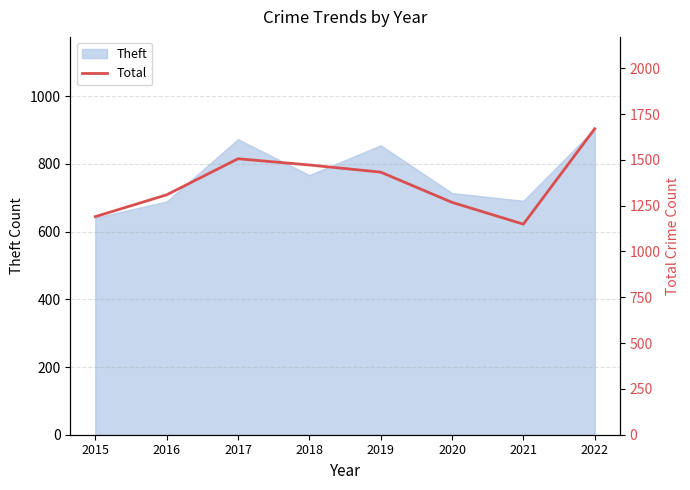

What is the minimum value for Theft?

641